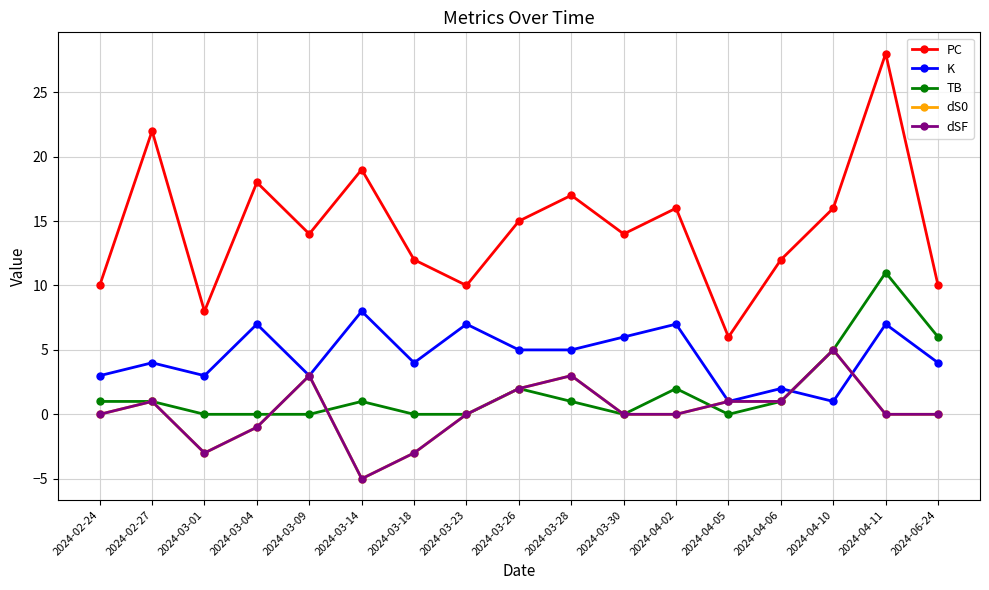

True or false: K has more than 2 interior local peaks.

True